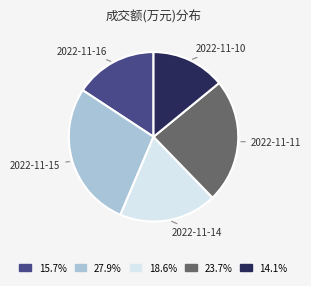

Rank the categories by value from highest to lowest.

2022-11-15, 2022-11-11, 2022-11-14, 2022-11-16, 2022-11-10